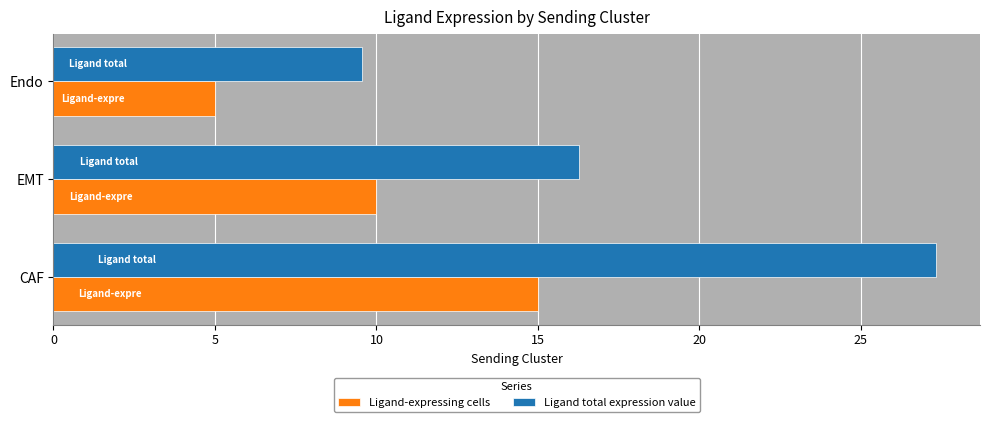

The Ligand total expression value series shows 9.5 at Endo. True or false?

True